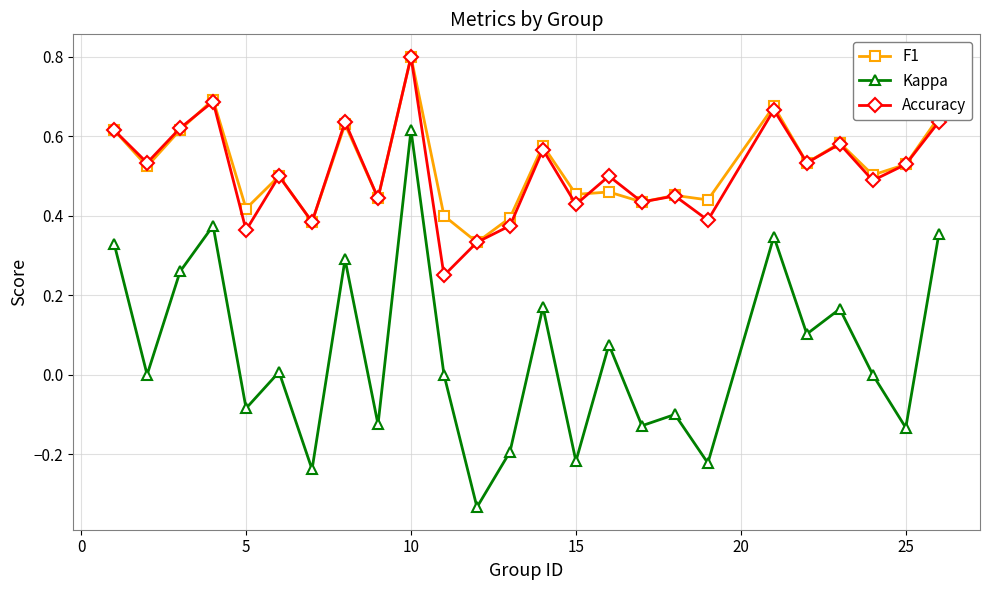

True or false: F1 has more than 2 interior local peaks.

True